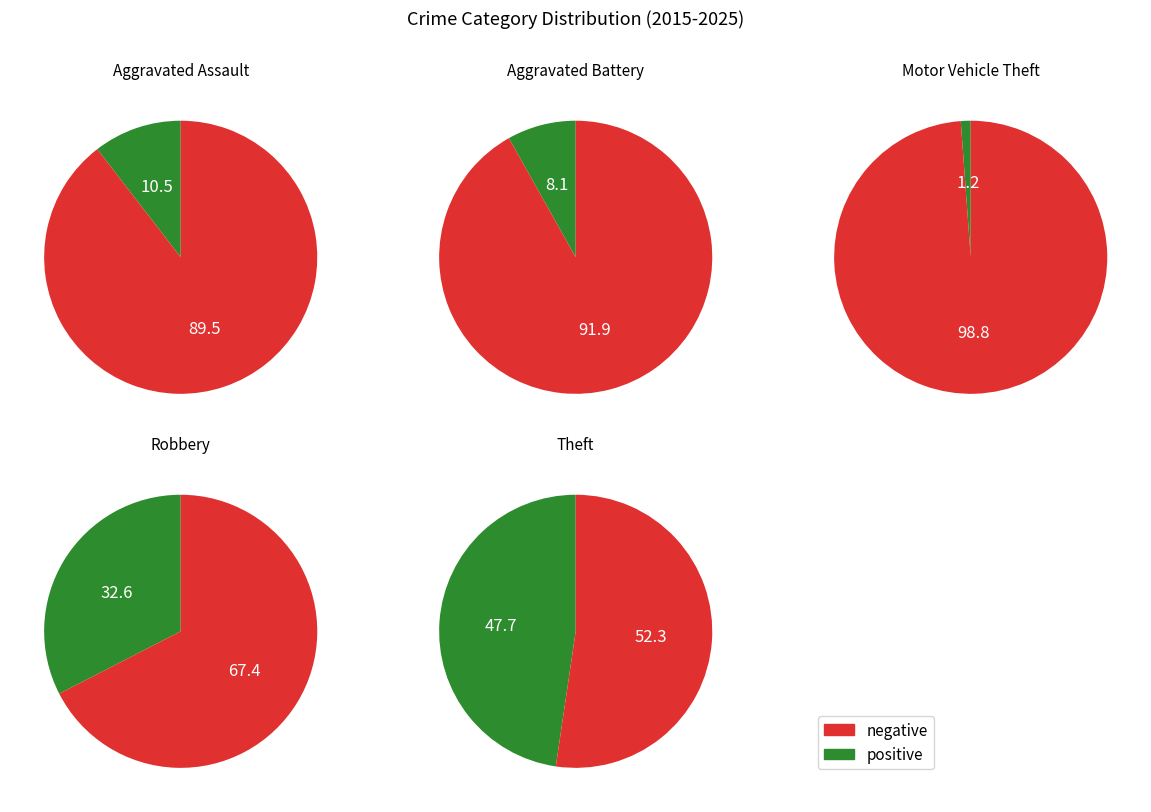

To the nearest percent, what is the difference between the Motor Vehicle Theft and Theft slice percentages?

47%